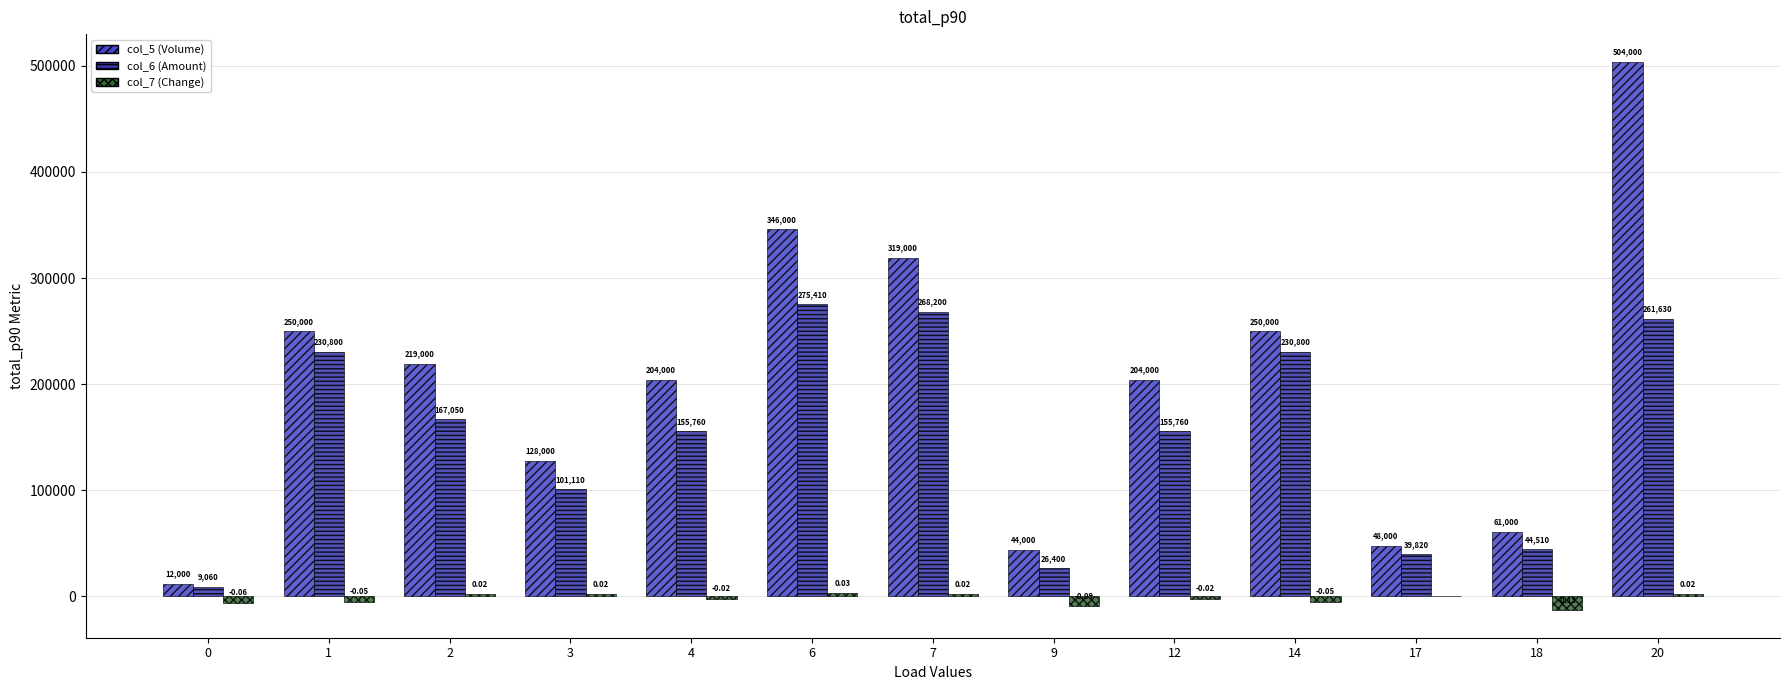

What are all the series names shown in the legend?

col_5 (Volume), col_6 (Amount), col_7 (Change)